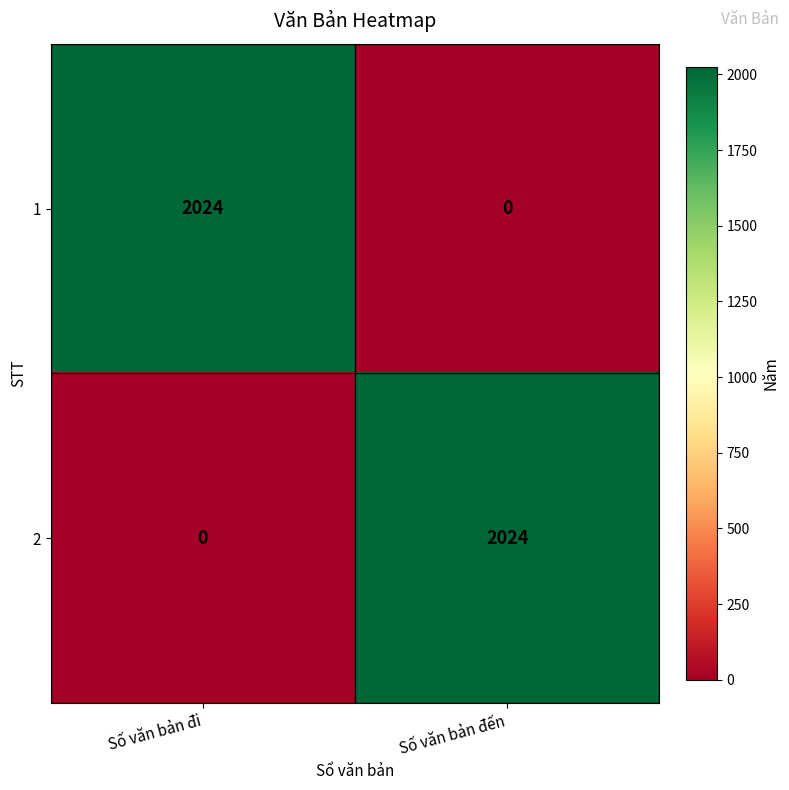

What is the sum of the 1 values at Số văn bản đến and Số văn bản đi?

2024